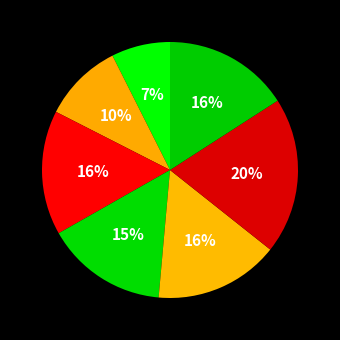

How many slices are in this pie chart?

7